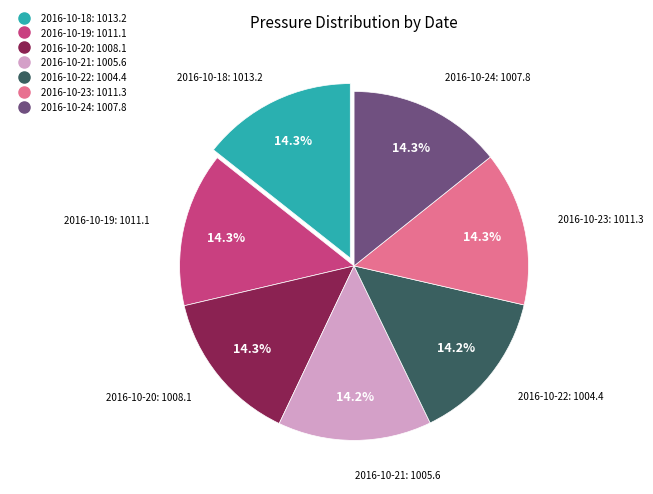

What portion of the pie excludes 2016-10-21?

85.8%